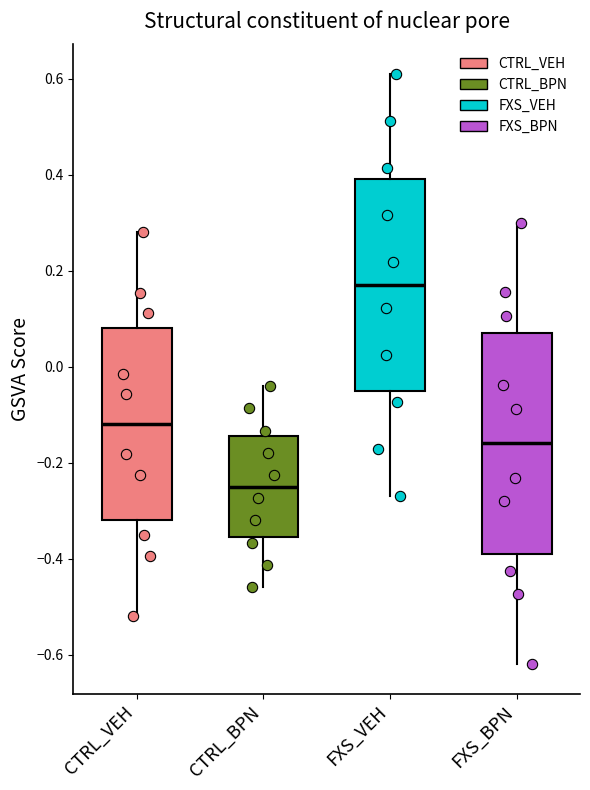

Reading left to right, read every box against the y-axis: the position of its median line, the range the box covers, and the ends of its whiskers. The values are not printed on the chart, so give them approximately, as read against the axis.

CTRL_VEH: median -0.12, box -0.32 to 0.08, whiskers -0.52 to 0.28
CTRL_BPN: median -0.24, box -0.36 to -0.14, whiskers -0.46 to -0.04
FXS_VEH: median 0.18, box -0.04 to 0.40, whiskers -0.26 to 0.62
FXS_BPN: median -0.16, box -0.38 to 0.08, whiskers -0.62 to 0.30